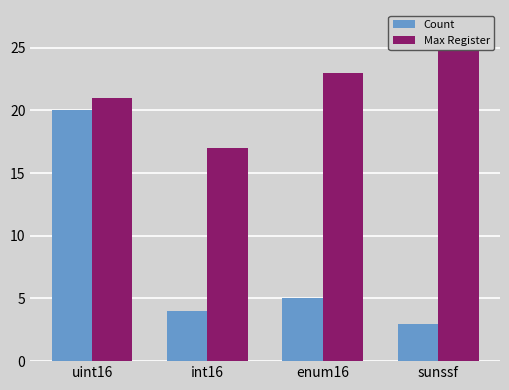

At uint16, list the series in order from smallest to largest.

Count, Max Register